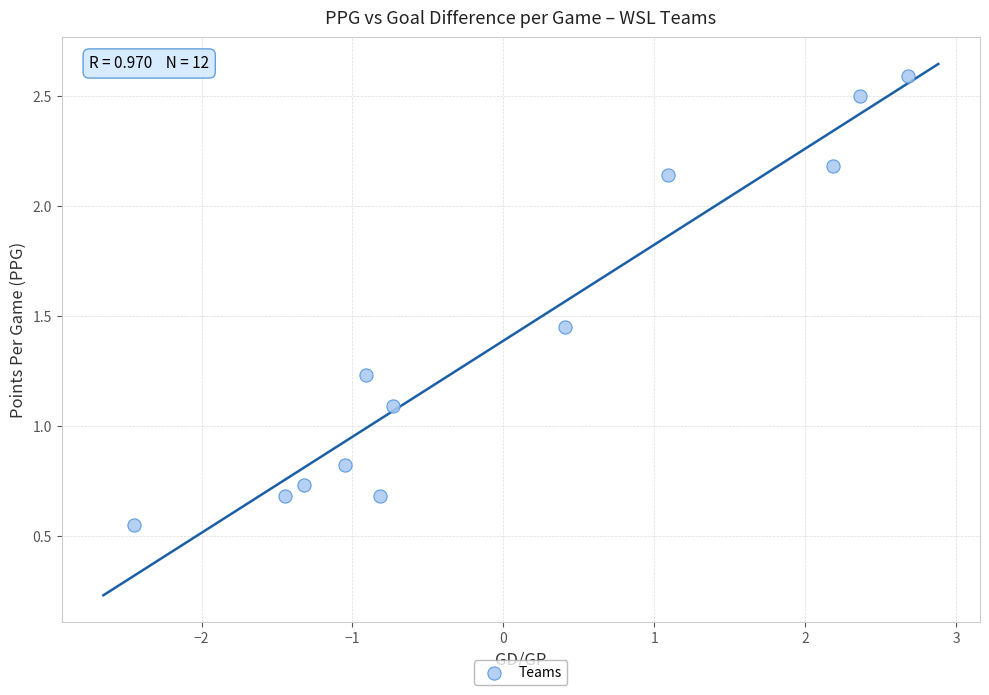

What is the range of Y values (max minus min)?

2.0